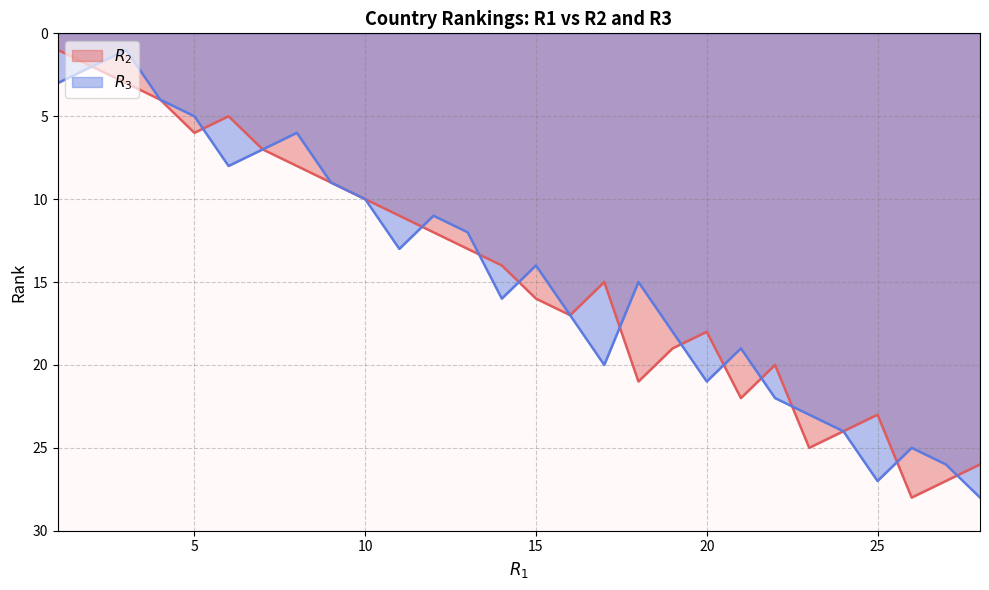

What is the maximum value shown in the chart?

28